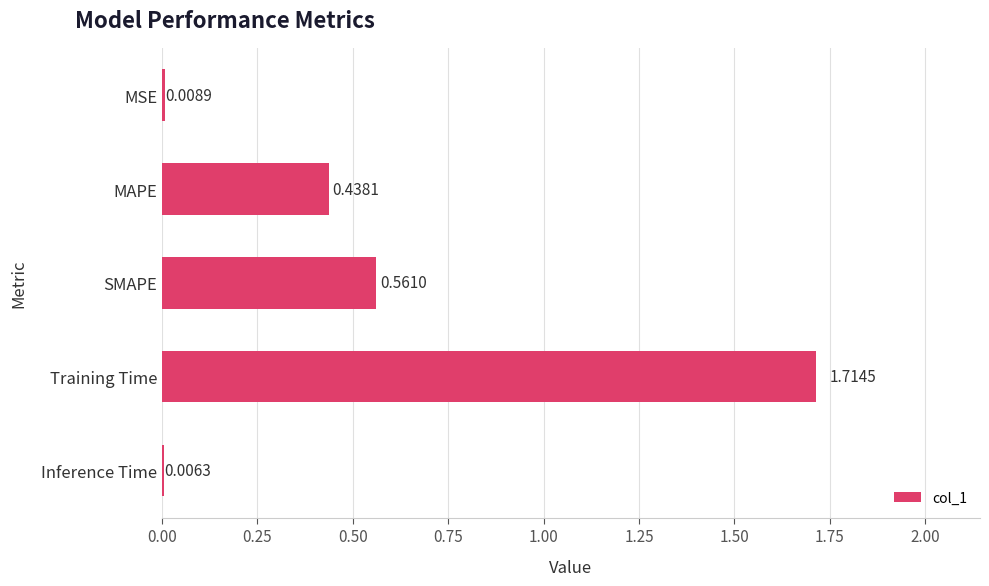

At which label is the value closest to 0?

Inference Time